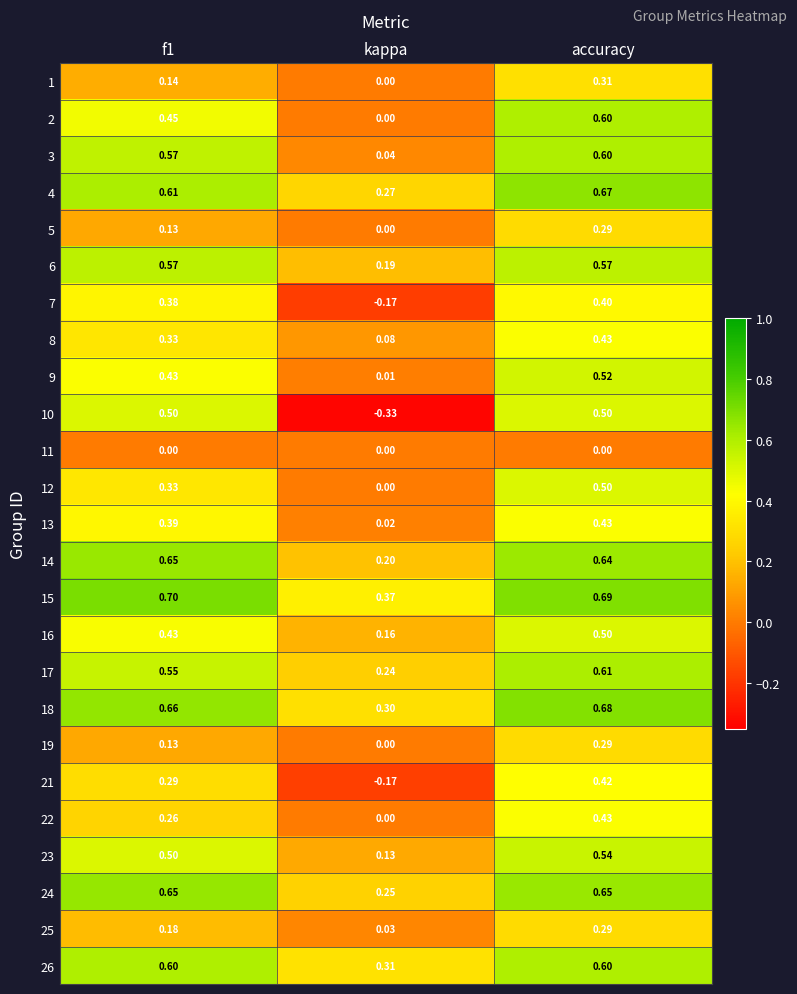

Is the value of 5 at f1 greater than the value of 8 at kappa?

Yes